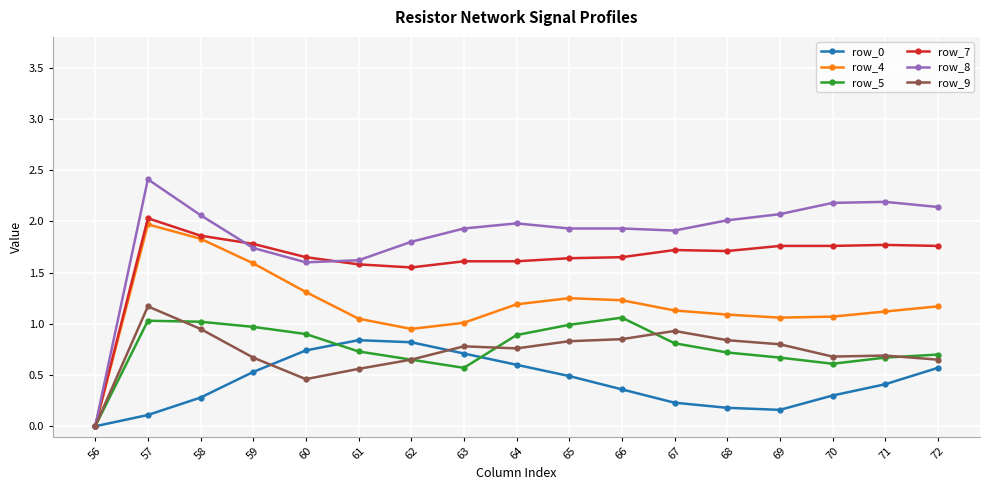

The value of row_5 at 66 is 1.6. True or false?

False